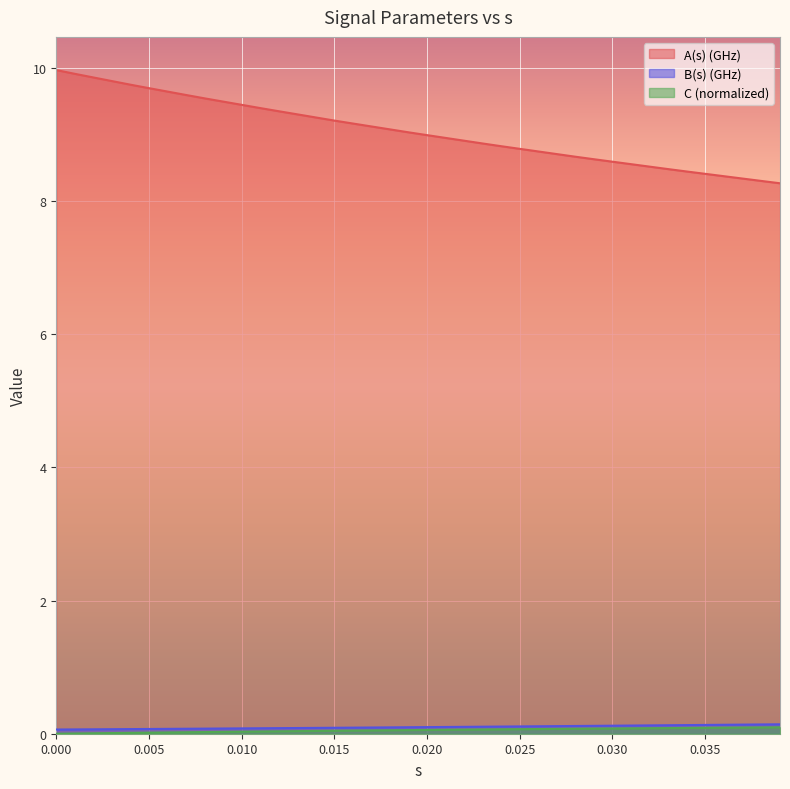

Which series has the widest spread of values?

A(s) (GHz)